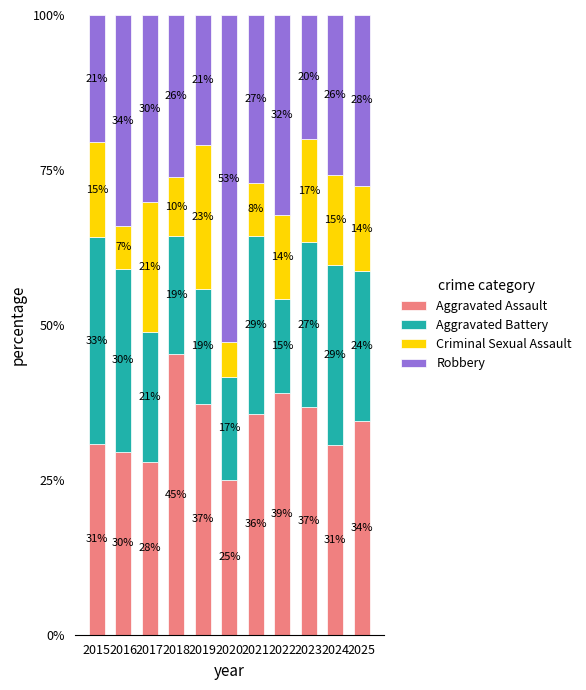

How many bars are there in total?

11